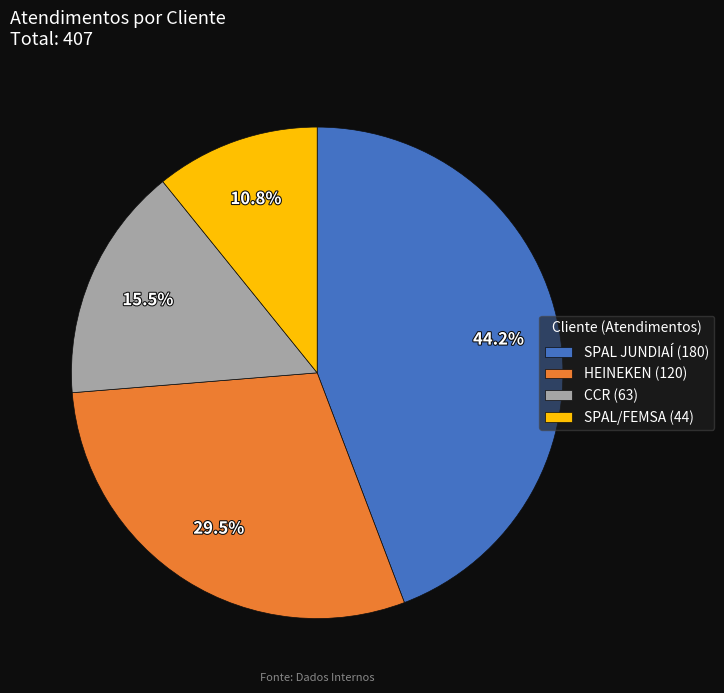

Count the number of slices in the pie.

4